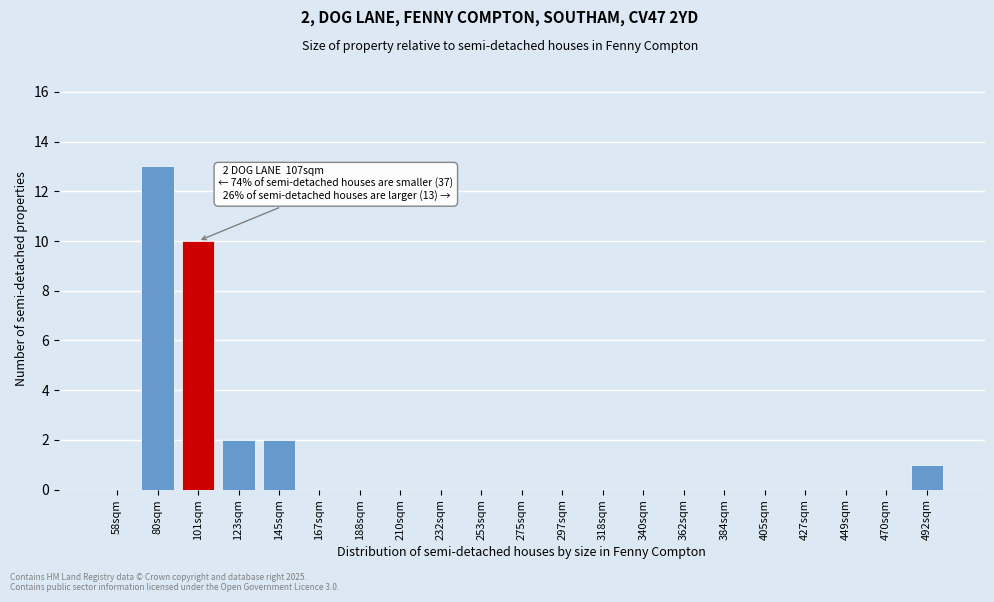

Reading left to right, what are all the values shown in this chart?

58sqm=0	80sqm=13	101sqm=10	123sqm=2	145sqm=2	167sqm=0	188sqm=0	210sqm=0	232sqm=0	253sqm=0	275sqm=0	297sqm=0	318sqm=0	340sqm=0	362sqm=0	384sqm=0	405sqm=0	427sqm=0	449sqm=0	470sqm=0	492sqm=1